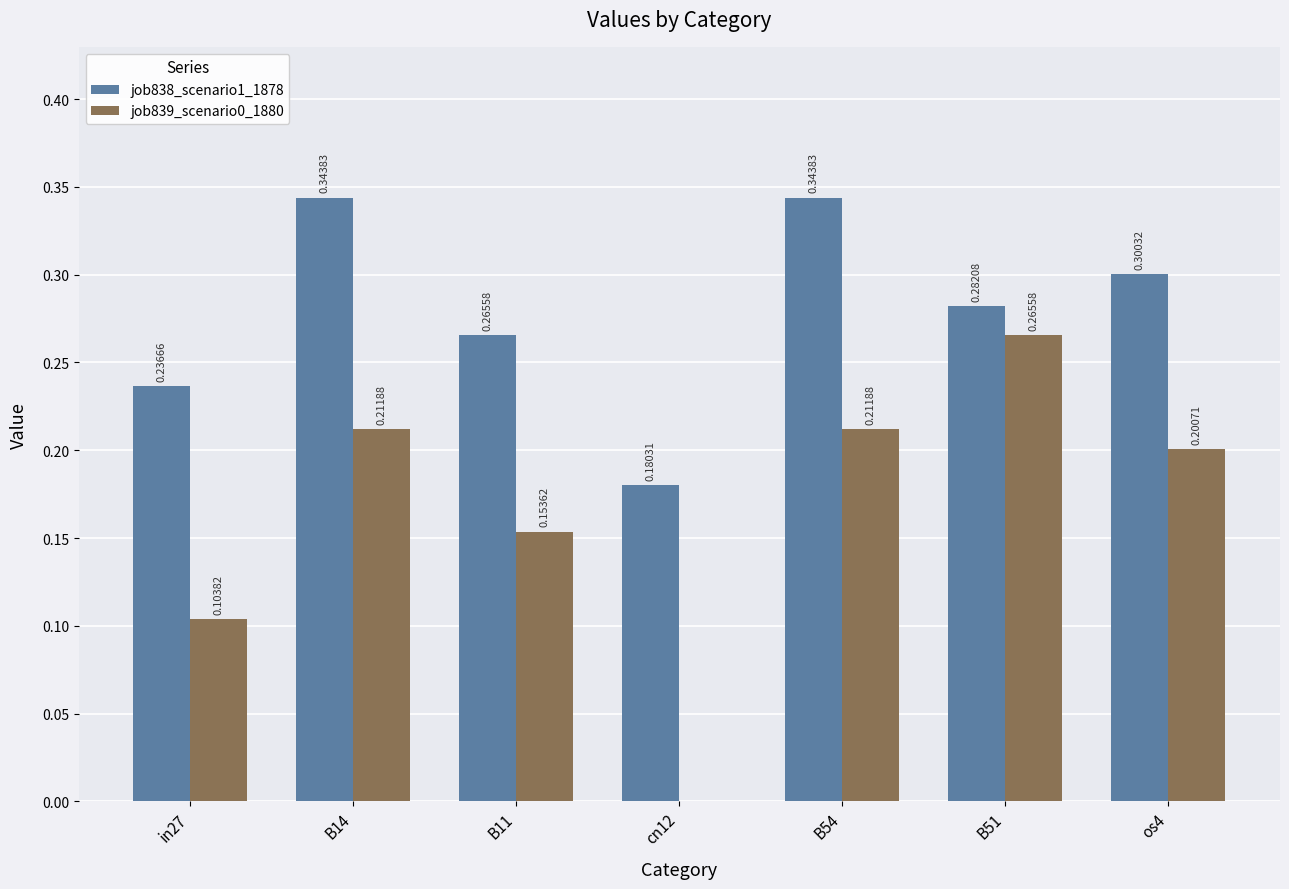

How many values in the job839_scenario0_1880 series exceed 0?

6